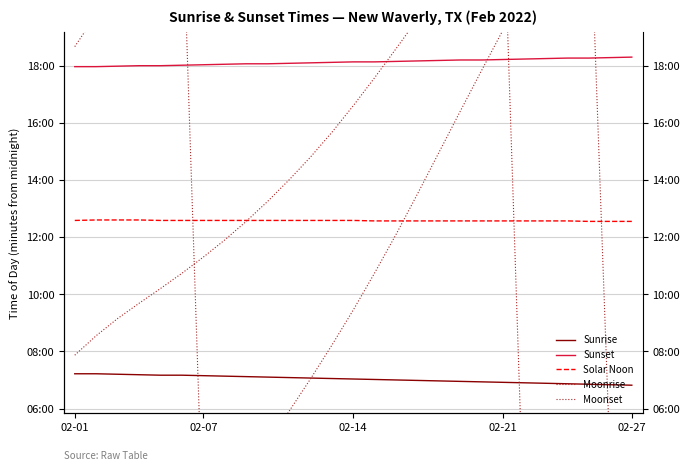

What is the difference between the second highest and second lowest values in the Moonrise series?

1257